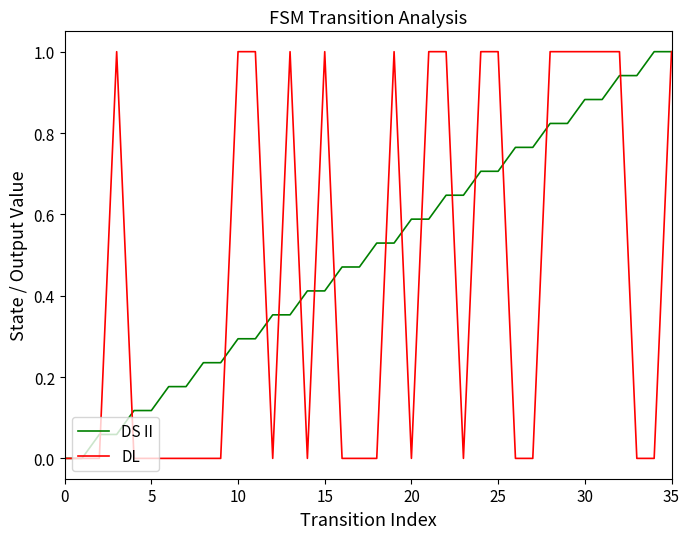

What is the maximum value shown in the chart?

1.0